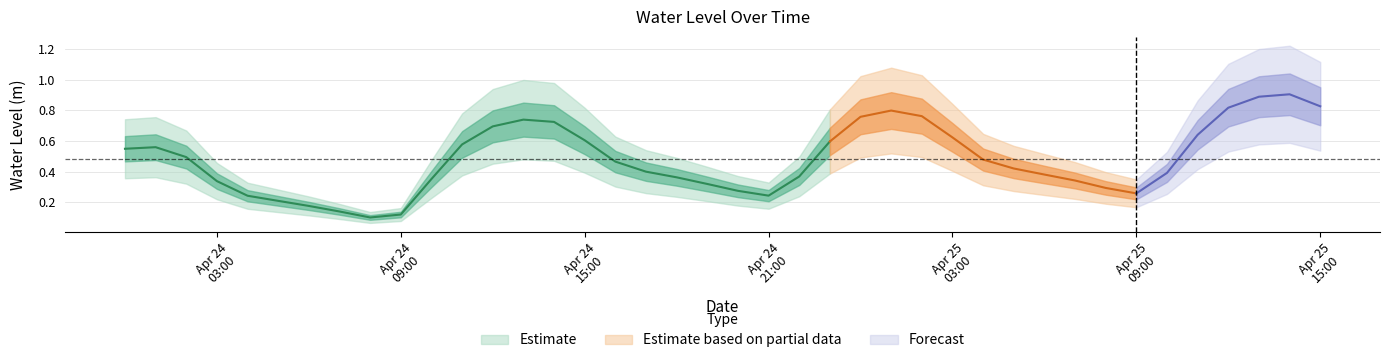

Does the chart display data point markers on the line(s)?

No